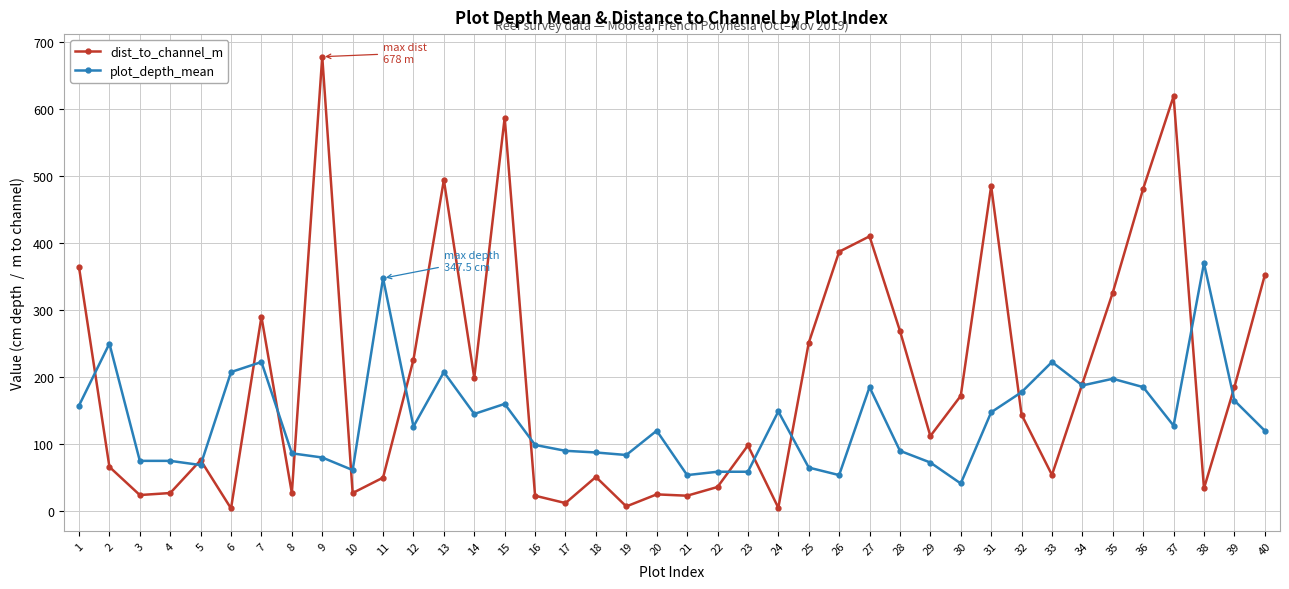

List the series in order of their peak value, lowest first.

plot_depth_mean, dist_to_channel_m